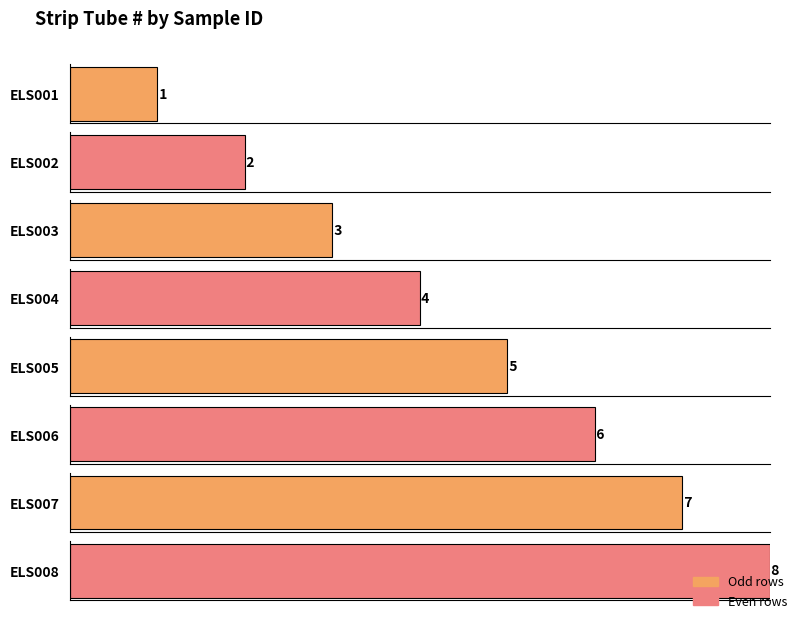

Rank the categories by value from lowest to highest.

ELS001, ELS002, ELS003, ELS004, ELS005, ELS006, ELS007, ELS008